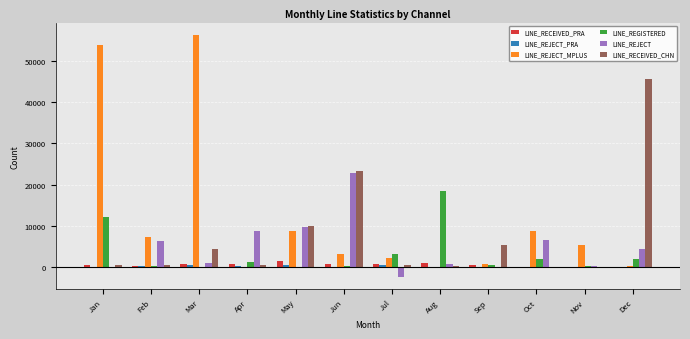

Is it true that LINE_REGISTERED equals 45 at Mar?

True